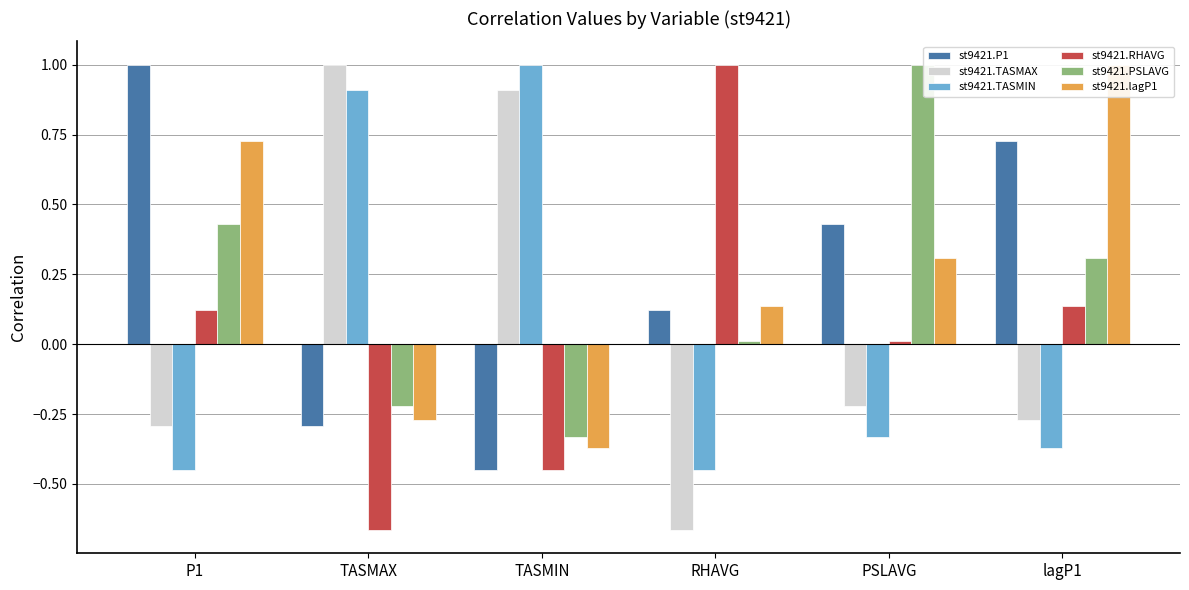

Which series changed the most between P1 and lagP1?

st9421.P1